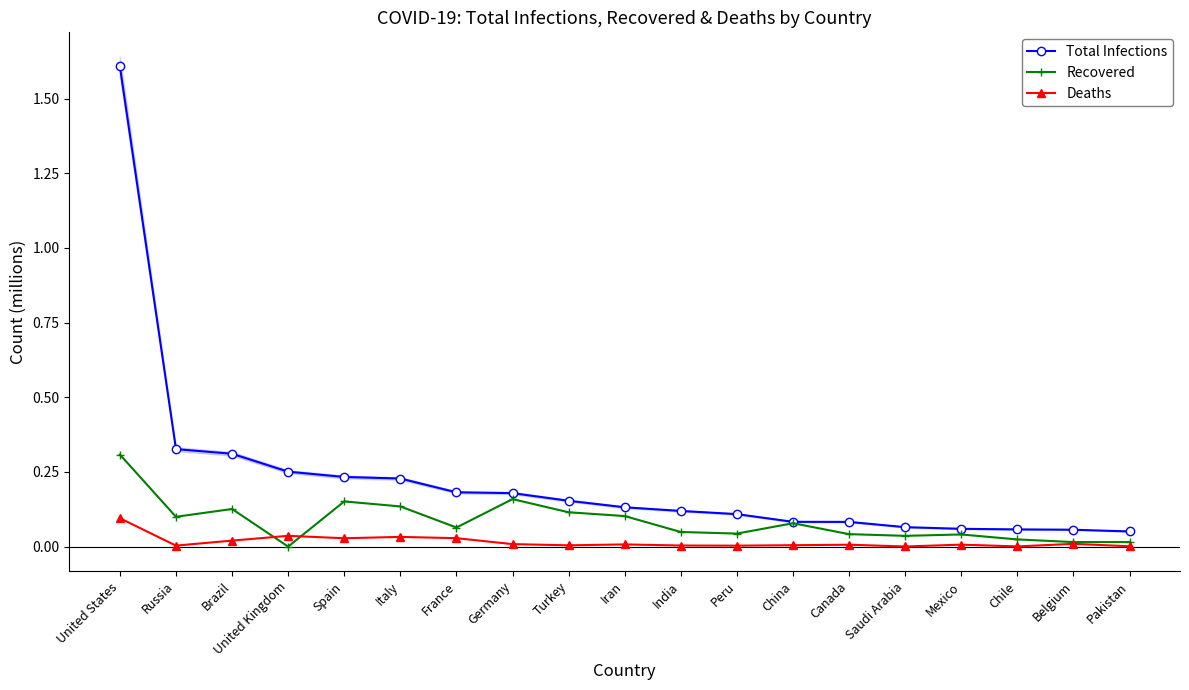

Rank the series by their maximum value, from highest to lowest.

Total Infections, Recovered, Deaths